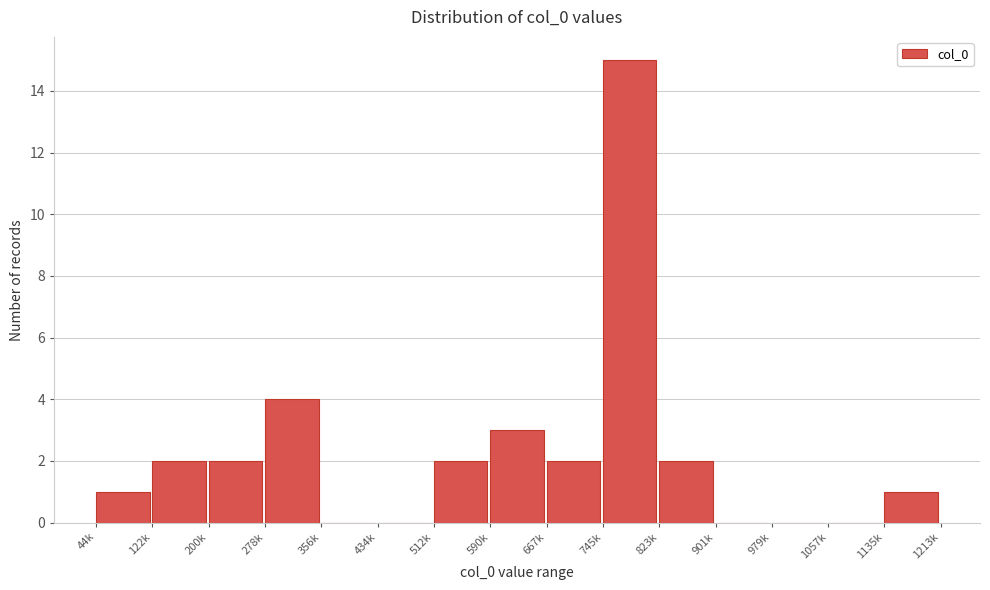

Reading left to right, extract all data points from this chart.

44k=1	122k=2	200k=2	278k=4	356k=0	434k=0	512k=2	590k=3	667k=2	745k=15	823k=2	901k=0	979k=0	1057k=0	1135k=1